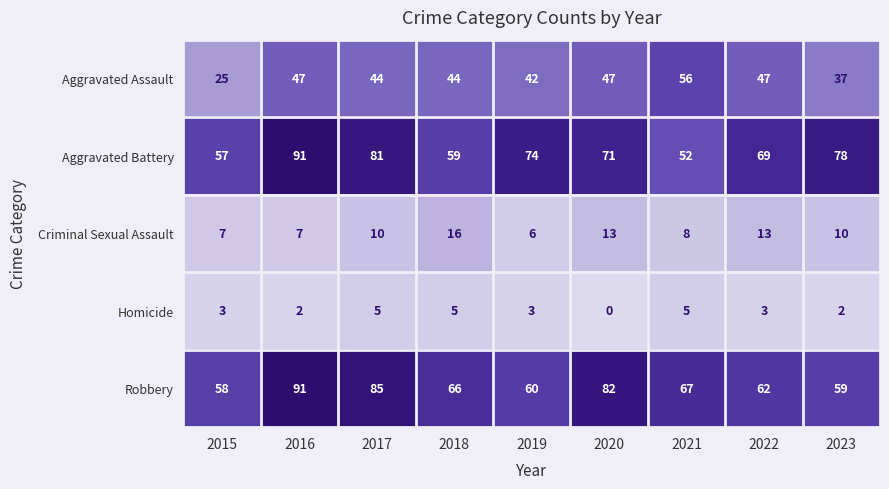

The Criminal Sexual Assault series shows 13 at 2020. True or false?

True